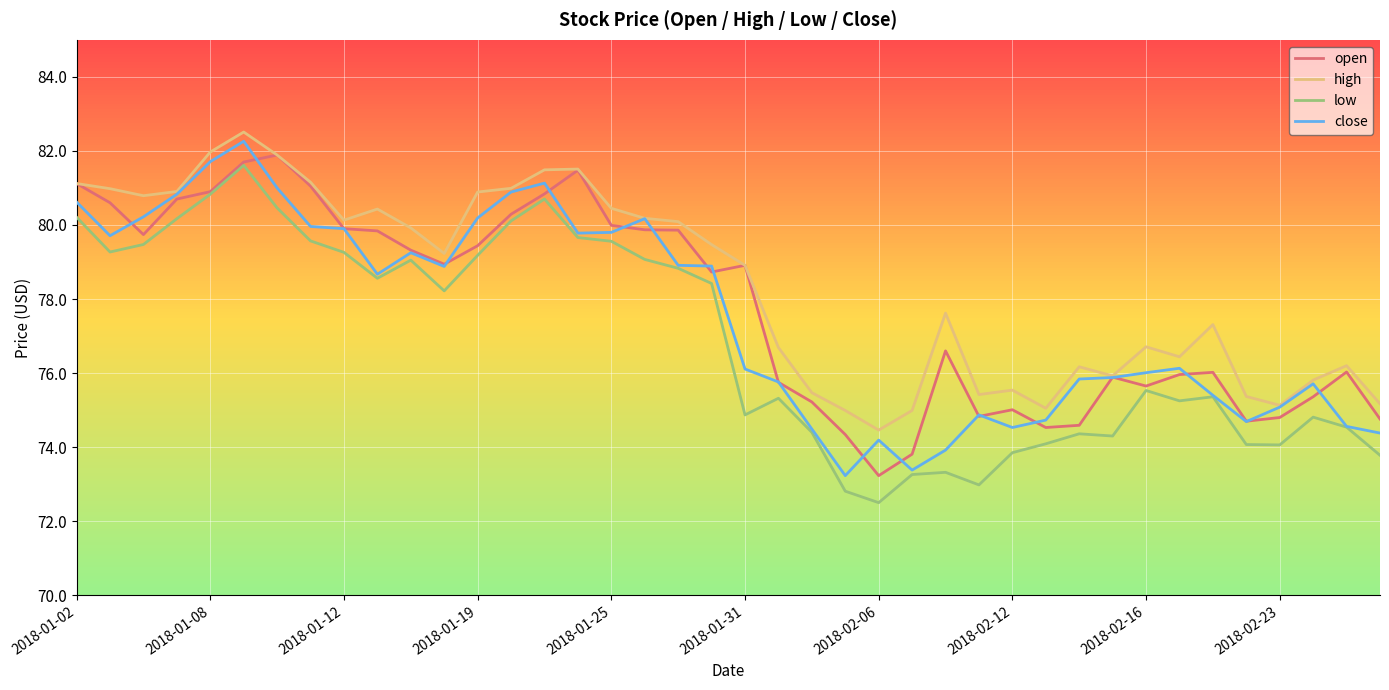

How many values in the close series exceed 78?

20